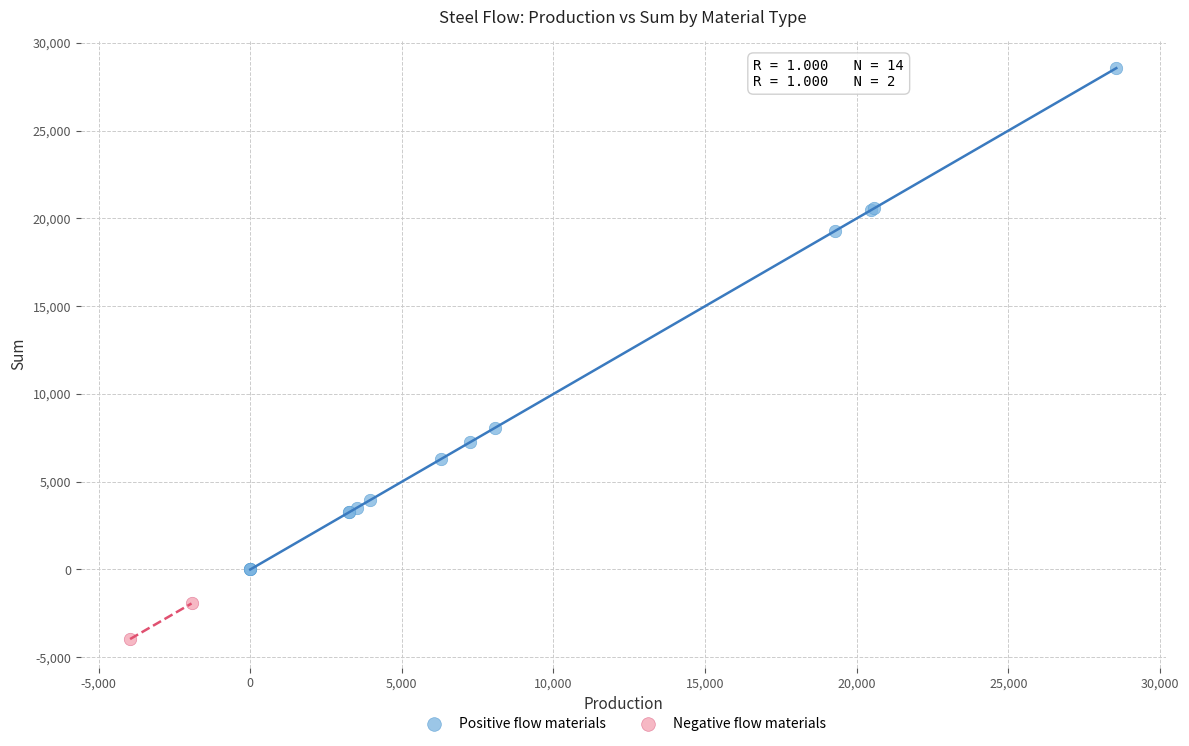

Which series reaches the minimum Y coordinate?

Negative flow materials